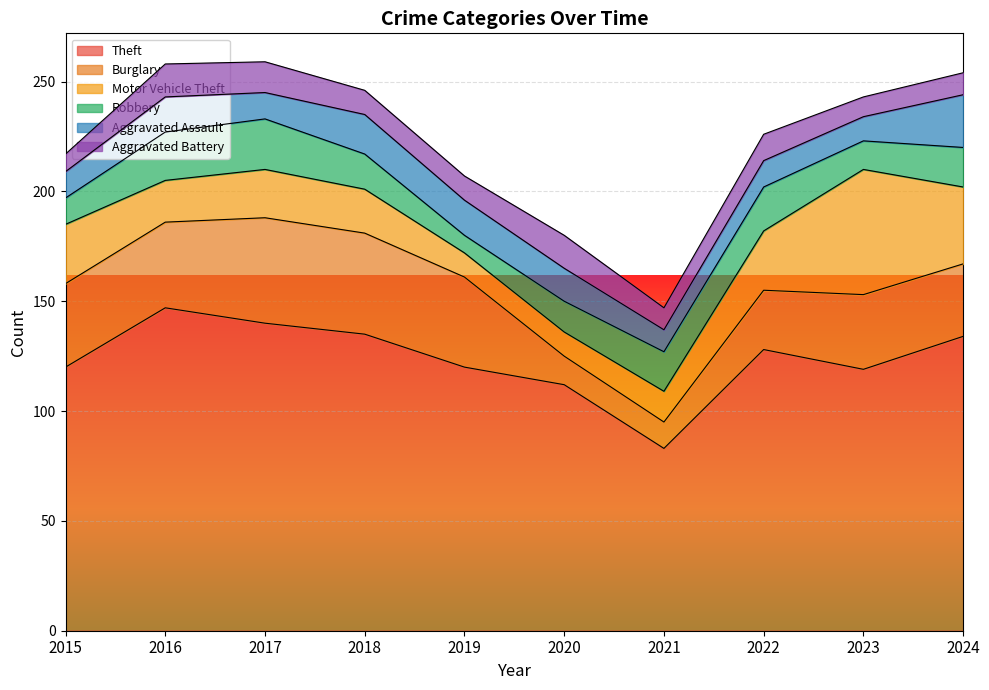

At how many categories does at least one series exceed 62?

10